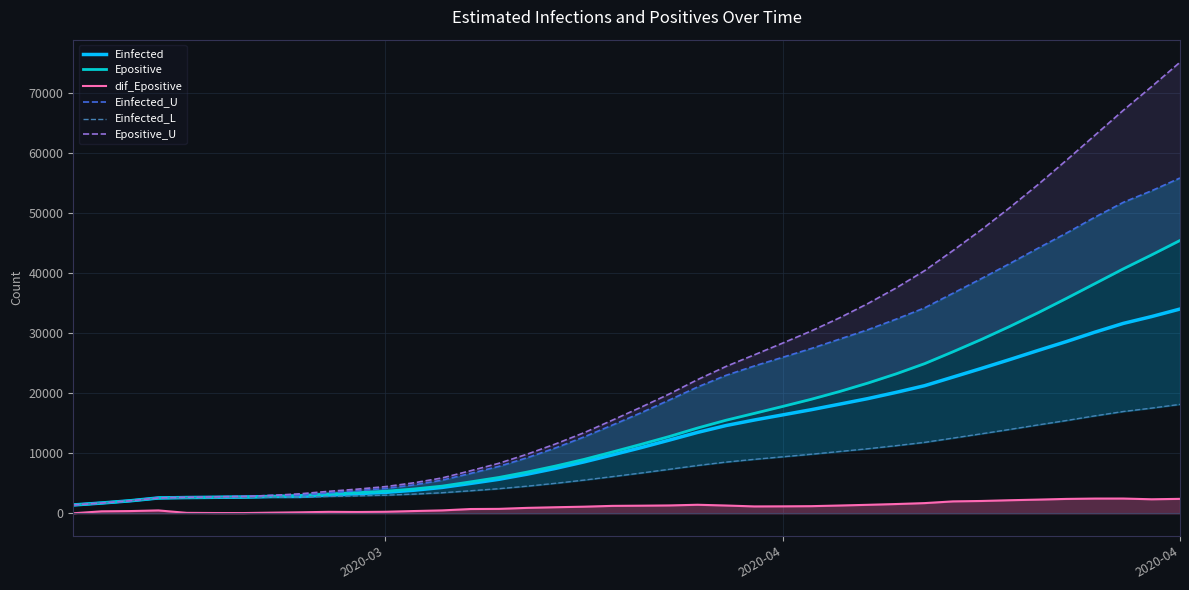

What is the sum of all Epositive values?

606715.2